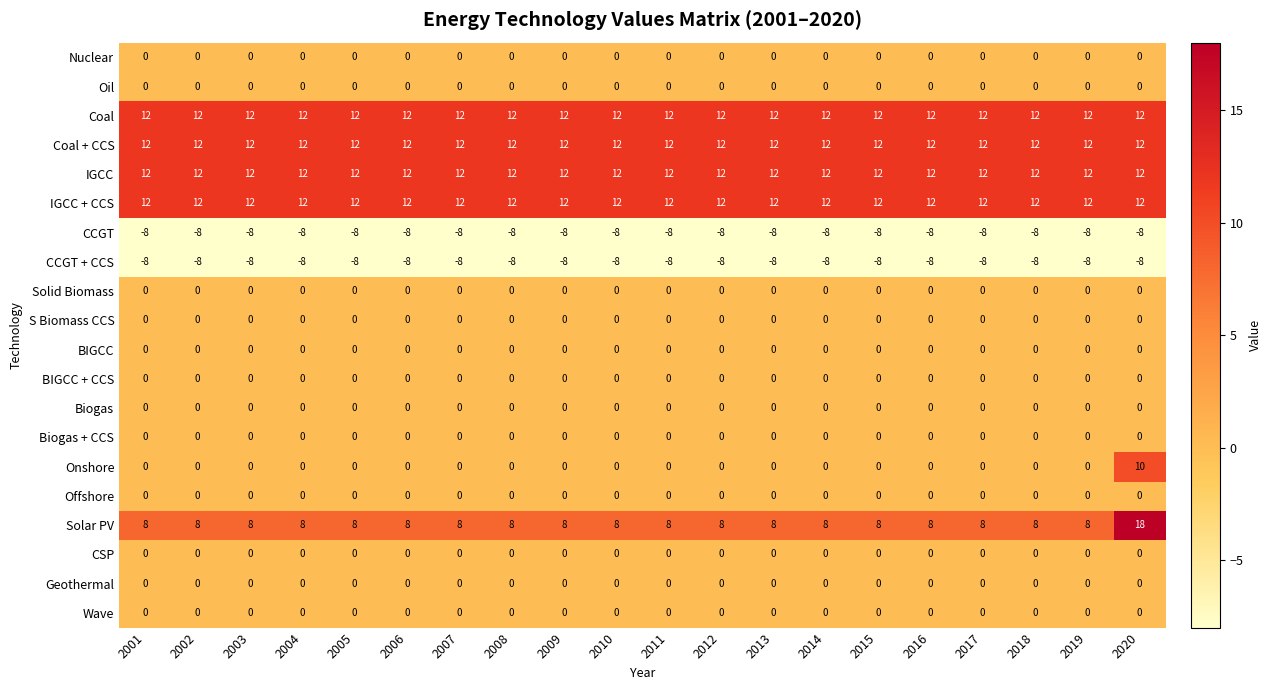

At which category is the sum across all series the highest?

2020